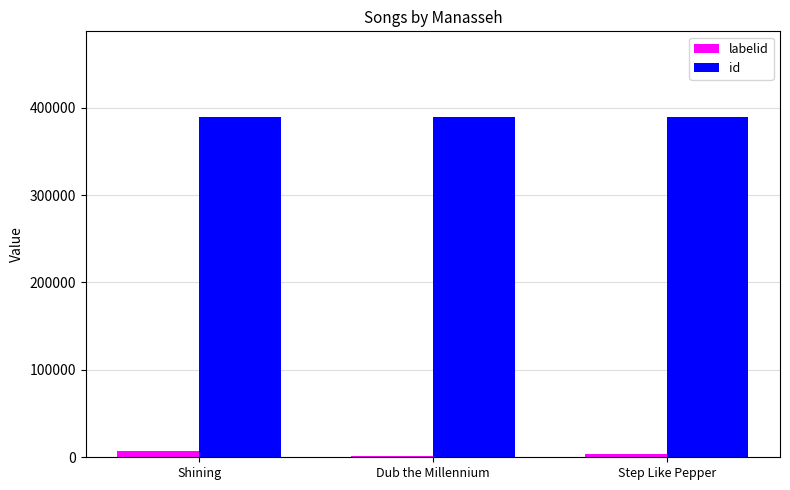

Which series has the largest total across all categories?

id